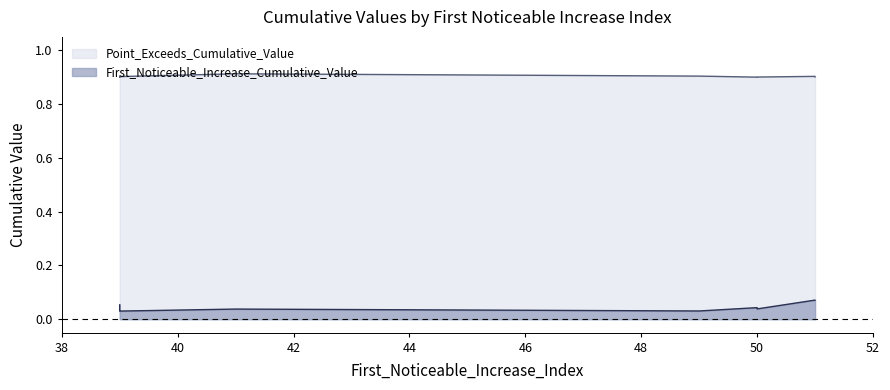

Reading left to right, extract all data points from this chart.

First_Noticeable_Increase_Cumulative_Value: 0.1	0.0	0.1	0.0	0.0	0.0	0.1	0.0	0.0	0.1
Point_Exceeds_Cumulative_Value: 0.9	0.9	0.9	0.9	0.9	0.9	0.9	0.9	0.9	0.9